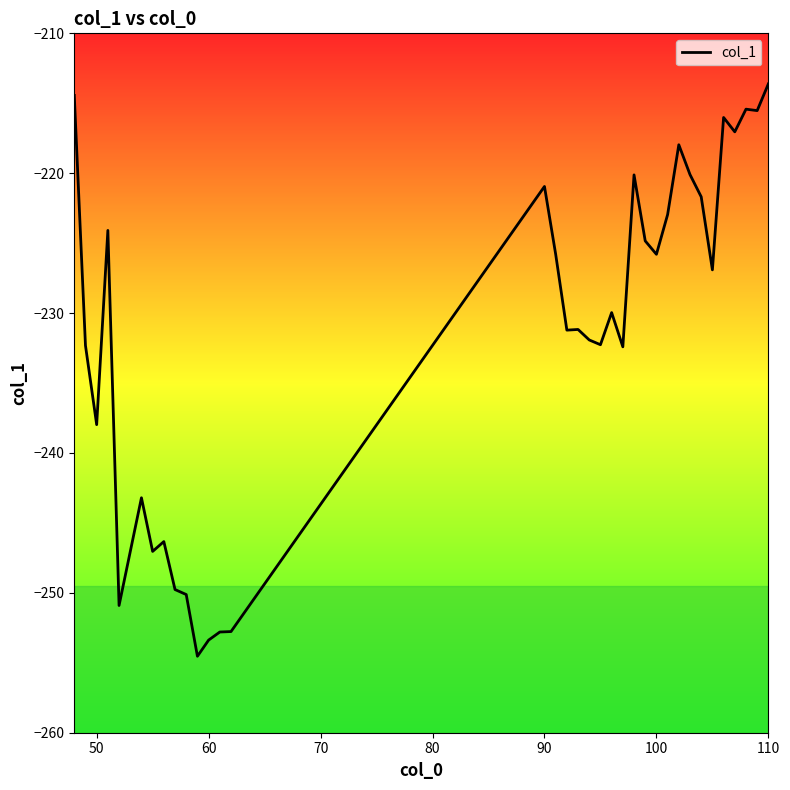

What is the difference between the maximum and minimum values?

40.9